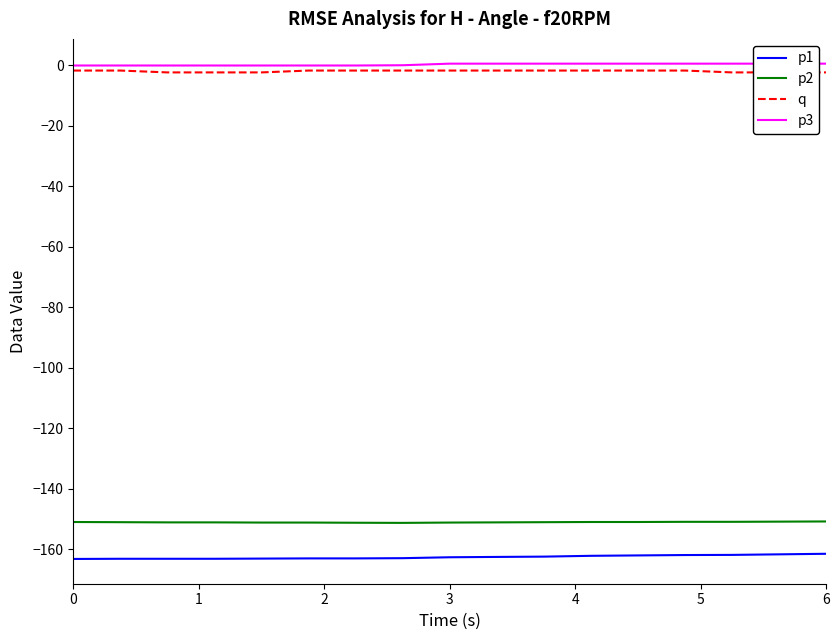

True or false: p2 and q cross at least once.

False